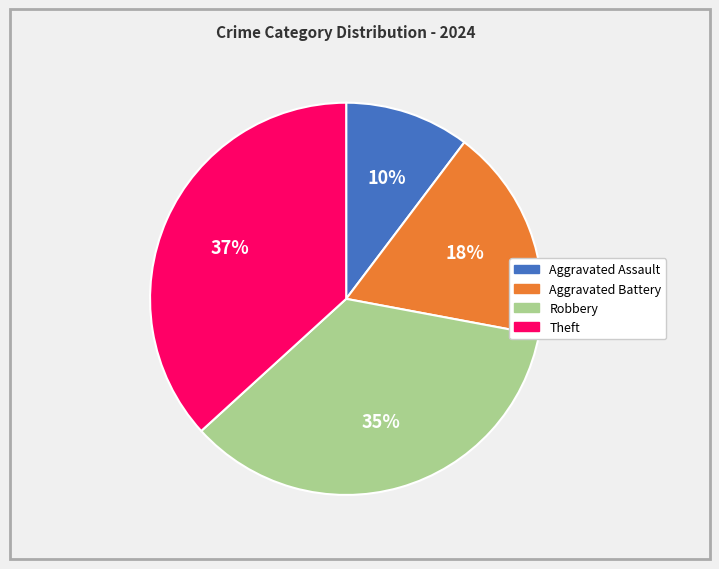

What percentage is the Robbery slice, to the nearest percent?

35%